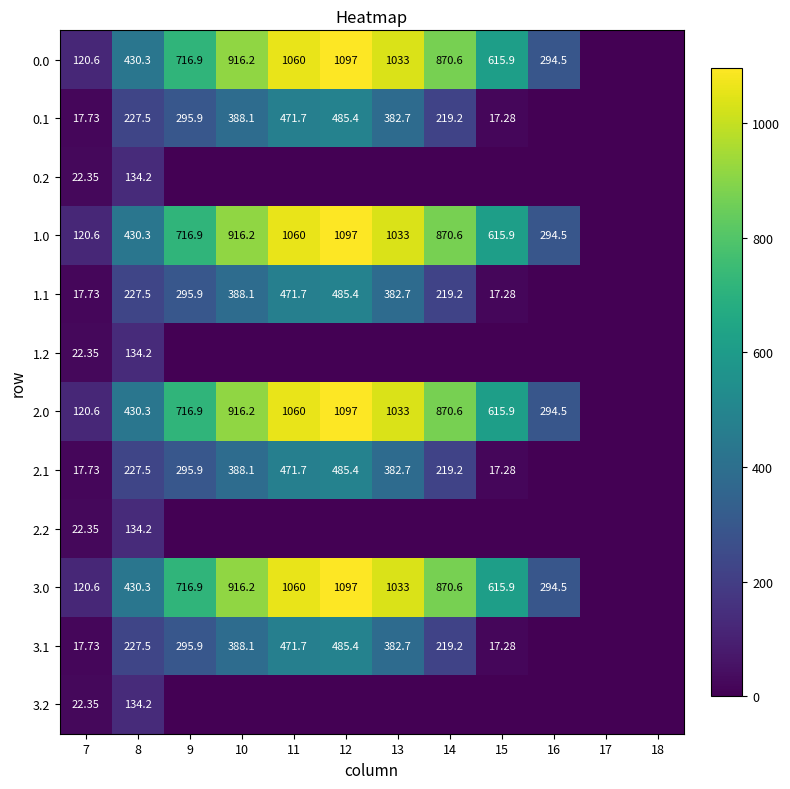

Rank the series by their maximum value, from highest to lowest.

0.0, 1.0, 2.0, 3.0, 0.1, 1.1, 2.1, 3.1, 0.2, 1.2, 2.2, 3.2